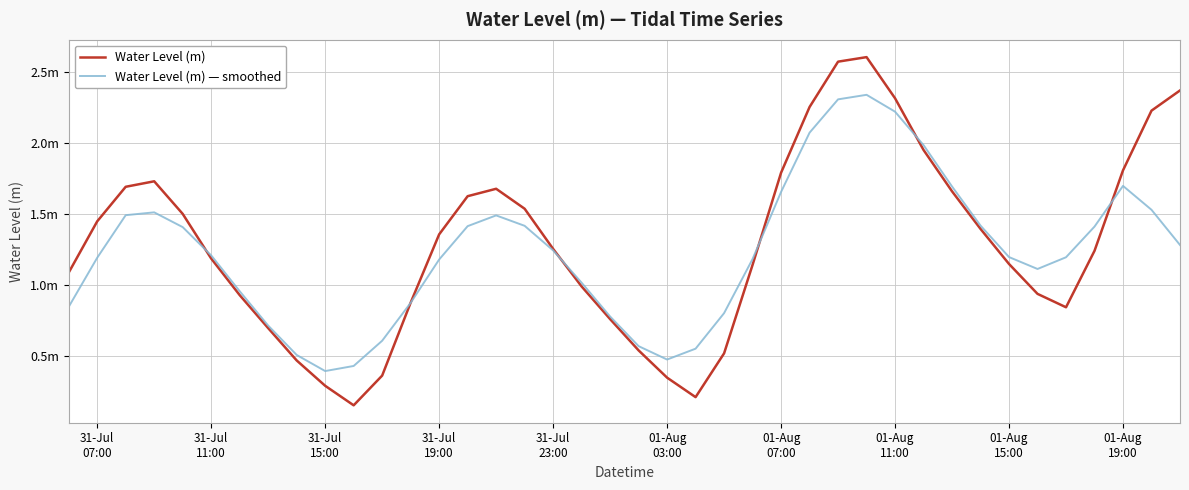

Reading right to left, transcribe all the data shown in this chart.

Water Level (m): 2.4	2.2	1.8	1.2	0.8	0.9	1.1	1.4	1.7	1.9	2.3	2.6	2.6	2.3	1.8	1.1	0.5	0.2	0.3	0.5	0.8	1.0	1.3	1.5	1.7	1.6	1.4	0.9	0.4	0.2	0.3	0.5	0.7	0.9	1.2	1.5	1.7	1.7	1.4	1.1
Water Level (m) — smoothed: 1.3	1.5	1.7	1.4	1.2	1.1	1.2	1.4	1.7	2.0	2.2	2.3	2.3	2.1	1.7	1.2	0.8	0.5	0.5	0.6	0.8	1.0	1.2	1.4	1.5	1.4	1.2	0.9	0.6	0.4	0.4	0.5	0.7	1.0	1.2	1.4	1.5	1.5	1.2	0.8